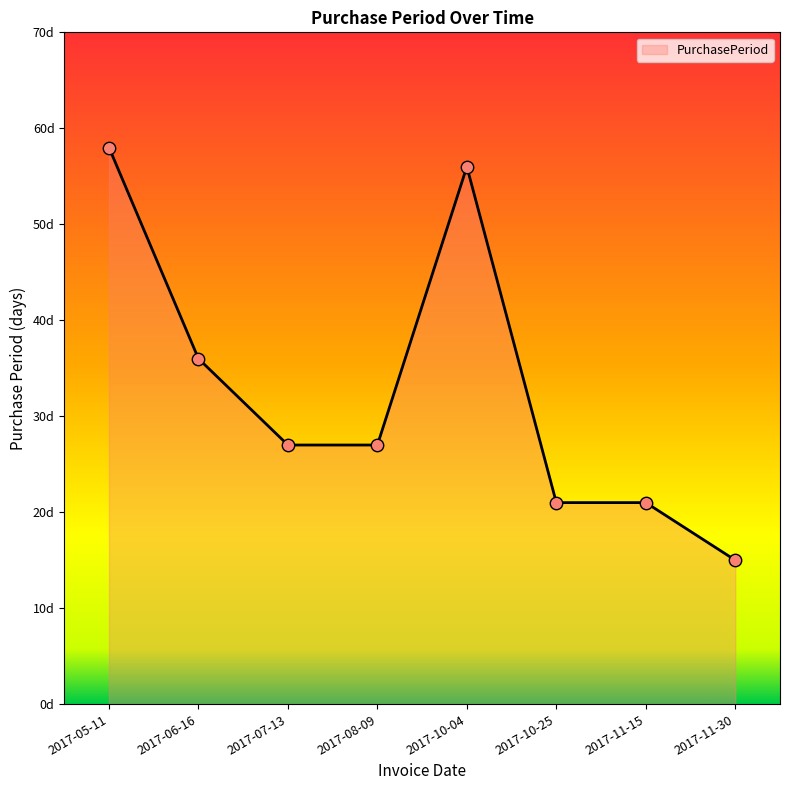

What is the change in value from 2017-07-13 to 2017-10-04?

+29